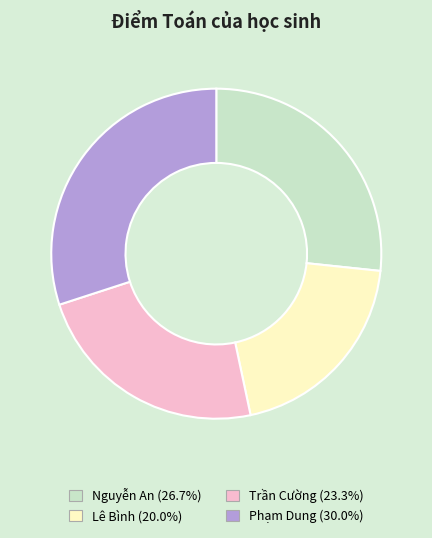

What is the ratio of the value at Lê Bình to the value at Phạm Dung?

0.7